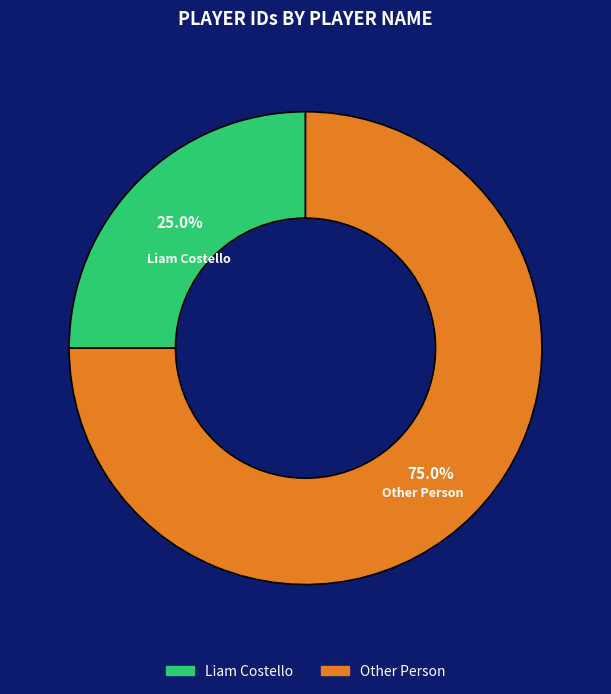

What percentage is the Liam Costello slice, to the nearest percent?

25%